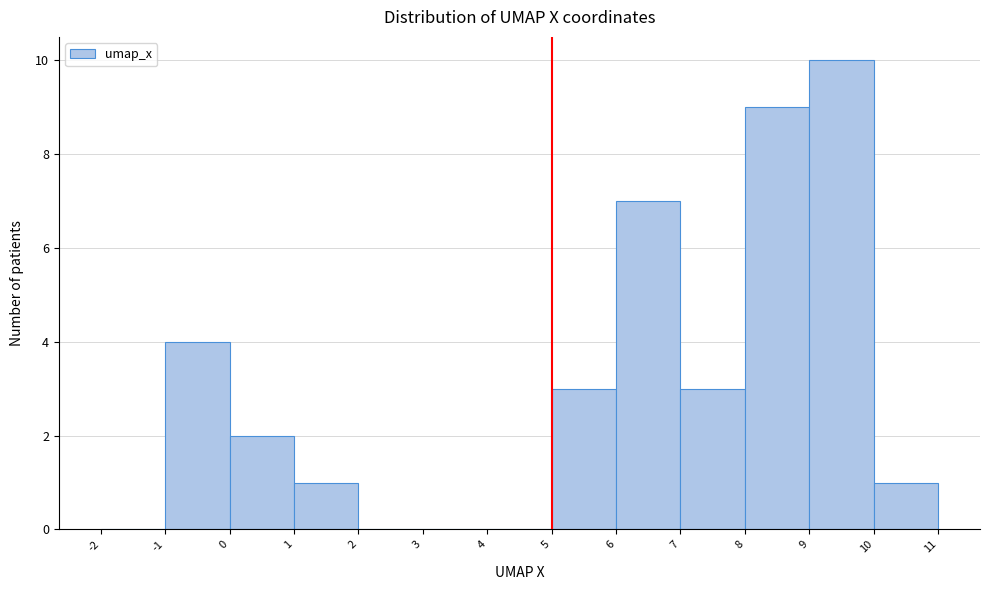

Reading left to right, transcribe this chart: for each bar, give the range it covers on the x-axis and its height. The values are not printed on the chart, so give them approximately, as read against the axis.

-2 to -1: 0
-1 to 0: 4
0 to 1: 2
1 to 2: 1
2 to 3: 0
3 to 4: 0
4 to 5: 0
5 to 6: 3
6 to 7: 7
7 to 8: 3
8 to 9: 9
9 to 10: 10
10 to 11: 1